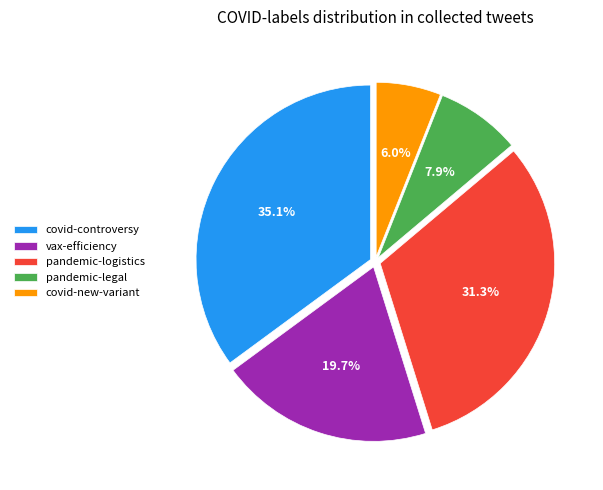

What is the ratio of the value at pandemic-legal to the value at vax-efficiency?

0.4